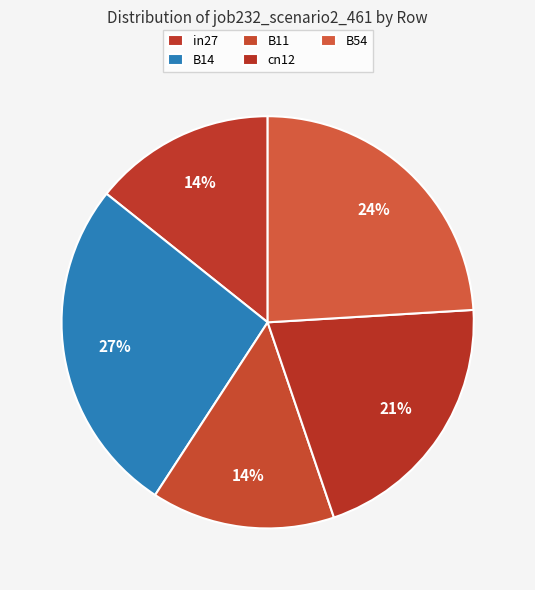

How many slices are in this pie chart?

5